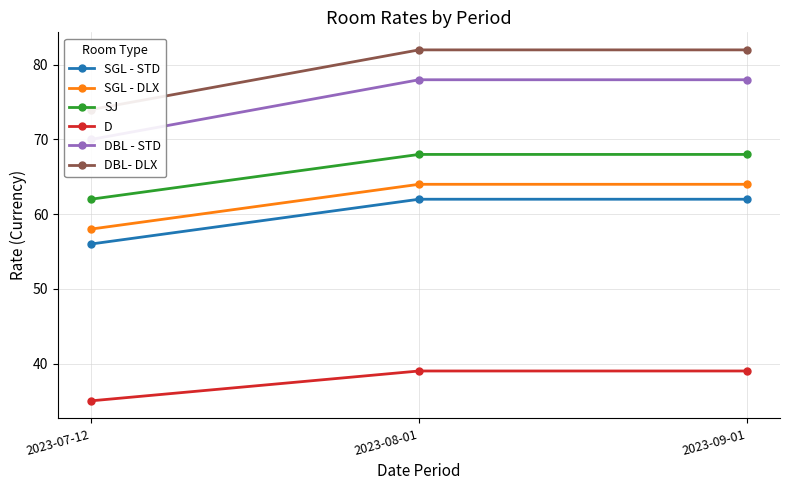

What is the difference between the highest and lowest values at 2023-09-01?

43